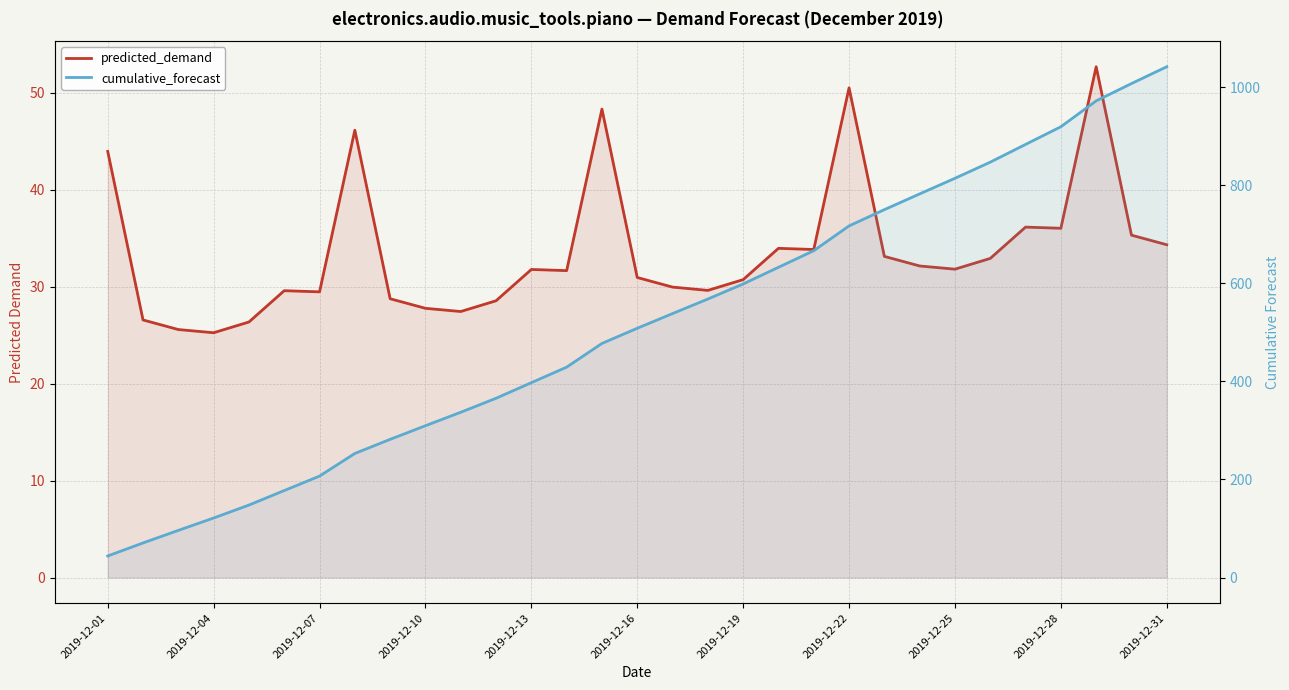

True or false: cumulative_forecast has more than 0 points higher than both neighbors.

False